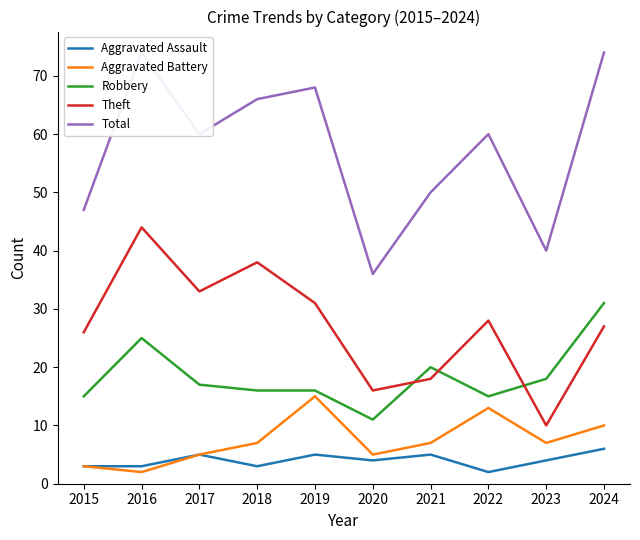

Count the number of data series in this chart.

5